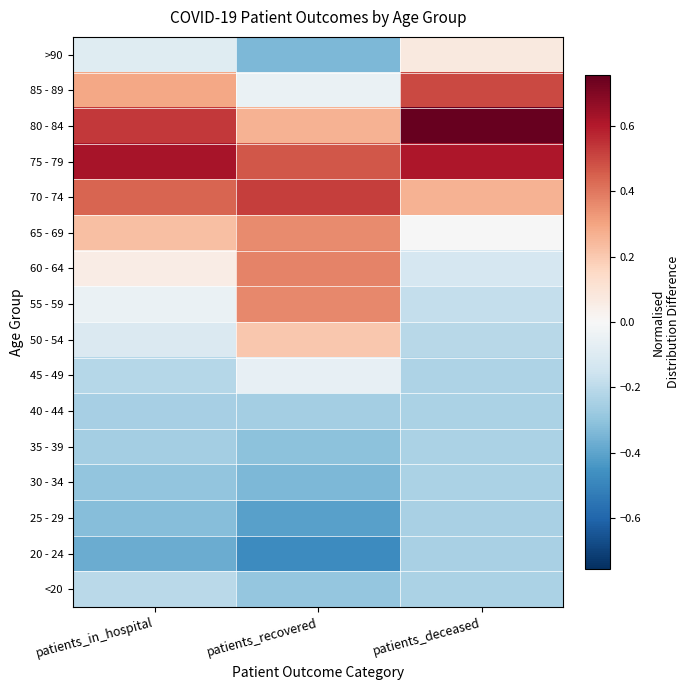

Reading left to right, transcribe all the data shown in this chart.

<20: patients_in_hospital=-0.2	patients_recovered=-0.3	patients_deceased=-0.2
20 - 24: patients_in_hospital=-0.4	patients_recovered=-0.5	patients_deceased=-0.2
25 - 29: patients_in_hospital=-0.3	patients_recovered=-0.4	patients_deceased=-0.2
30 - 34: patients_in_hospital=-0.3	patients_recovered=-0.3	patients_deceased=-0.2
35 - 39: patients_in_hospital=-0.3	patients_recovered=-0.3	patients_deceased=-0.2
40 - 44: patients_in_hospital=-0.3	patients_recovered=-0.3	patients_deceased=-0.2
45 - 49: patients_in_hospital=-0.2	patients_recovered=-0.1	patients_deceased=-0.2
50 - 54: patients_in_hospital=-0.1	patients_recovered=0.2	patients_deceased=-0.2
55 - 59: patients_in_hospital=-0.1	patients_recovered=0.4	patients_deceased=-0.2
60 - 64: patients_in_hospital=0.1	patients_recovered=0.4	patients_deceased=-0.1
65 - 69: patients_in_hospital=0.2	patients_recovered=0.4	patients_deceased=-0.0
70 - 74: patients_in_hospital=0.4	patients_recovered=0.5	patients_deceased=0.3
75 - 79: patients_in_hospital=0.6	patients_recovered=0.5	patients_deceased=0.6
80 - 84: patients_in_hospital=0.5	patients_recovered=0.3	patients_deceased=0.8
85 - 89: patients_in_hospital=0.3	patients_recovered=-0.1	patients_deceased=0.5
>90: patients_in_hospital=-0.1	patients_recovered=-0.3	patients_deceased=0.1